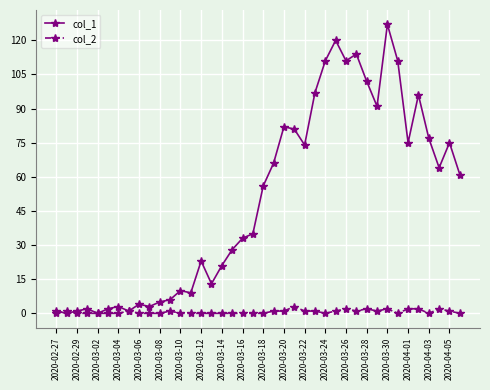

True or false: col_2 has more than 1 interior local peaks.

True